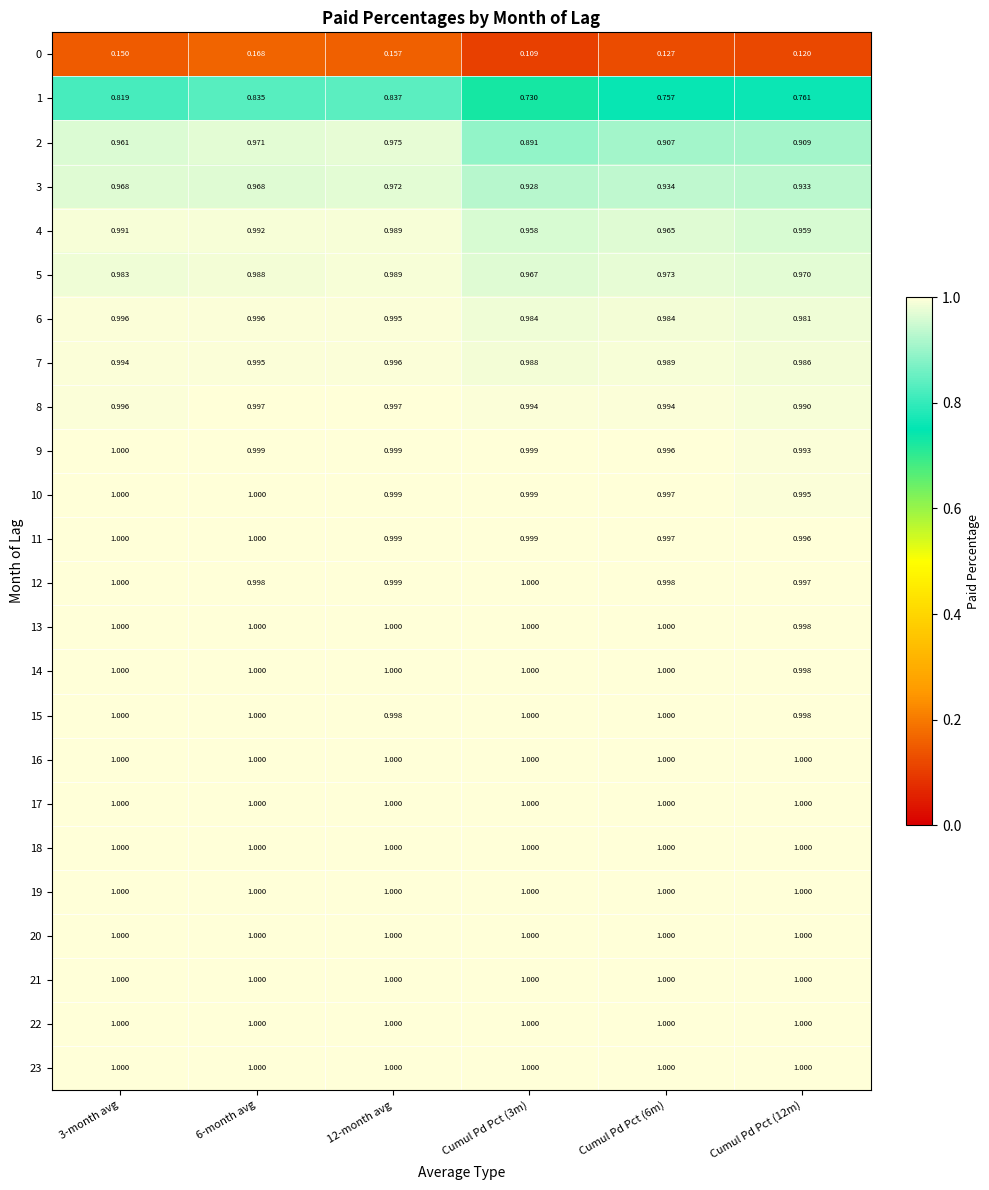

Which series has the largest range (max minus min)?

1